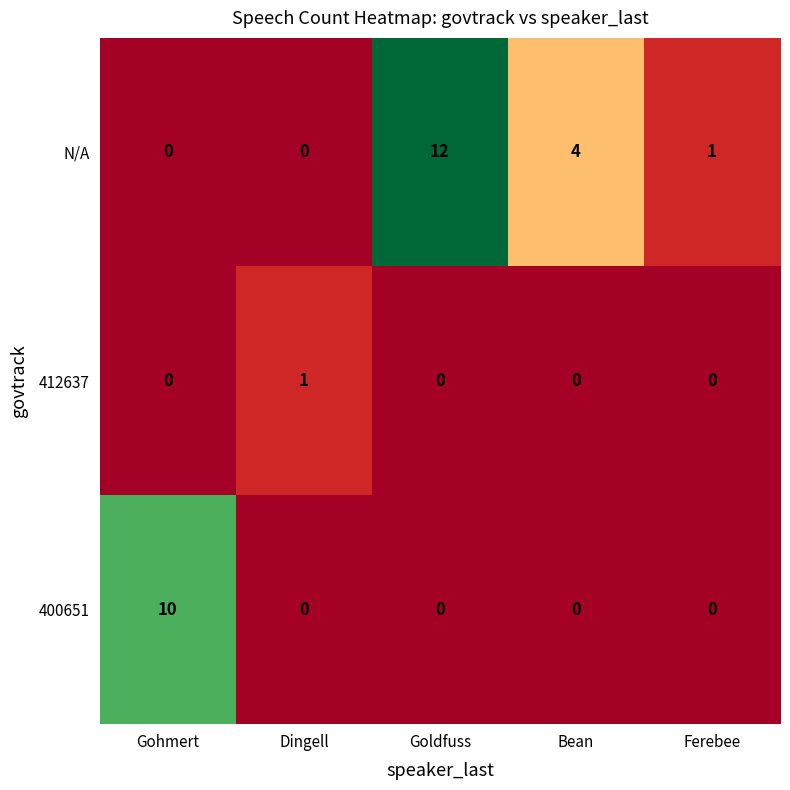

What is the difference between the maximum and minimum values in the 400651 series?

10